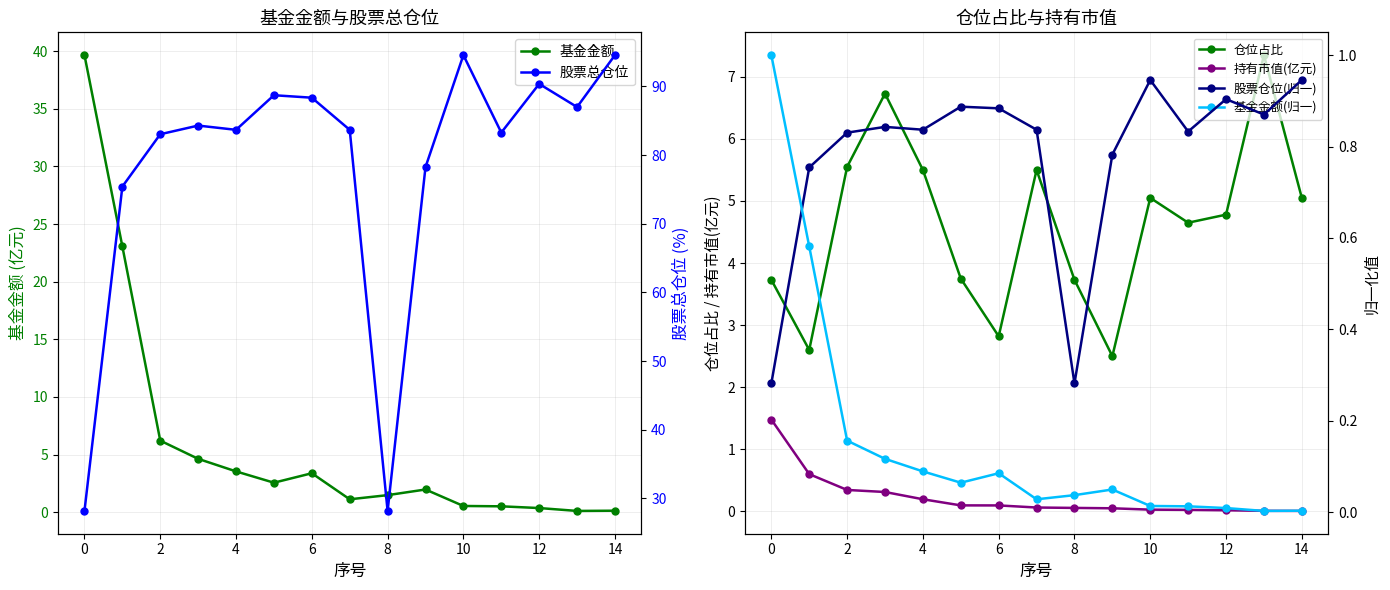

Which series has the widest spread of values?

股票总仓位